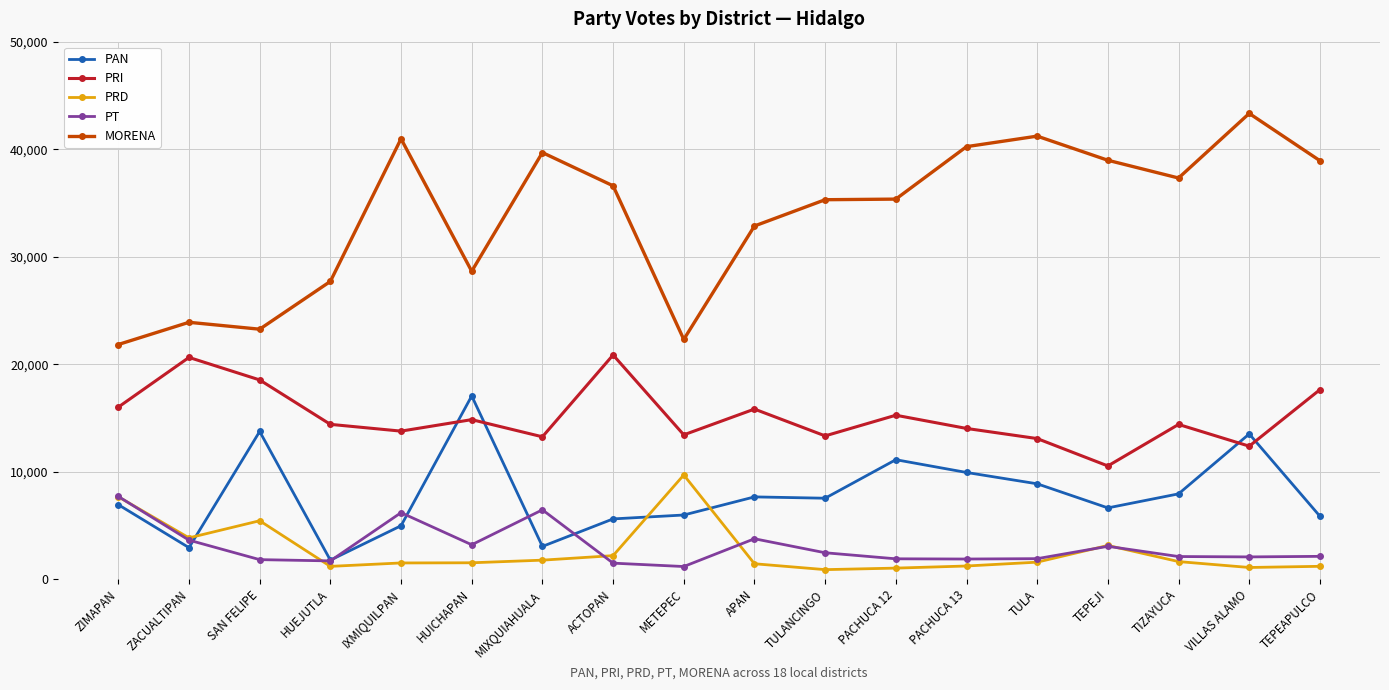

At which category does PRD reach its first local valley?

ZACUALTIPAN